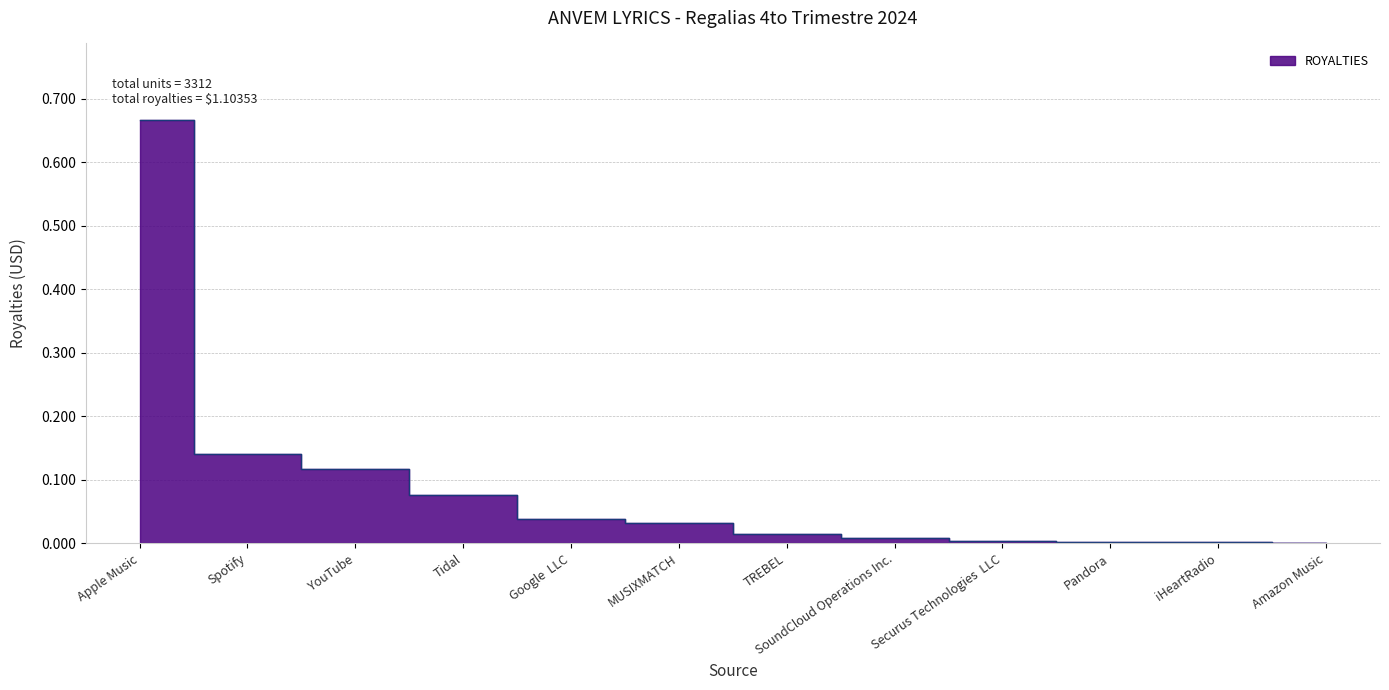

Is it true that the value at Pandora is 0.0?

False